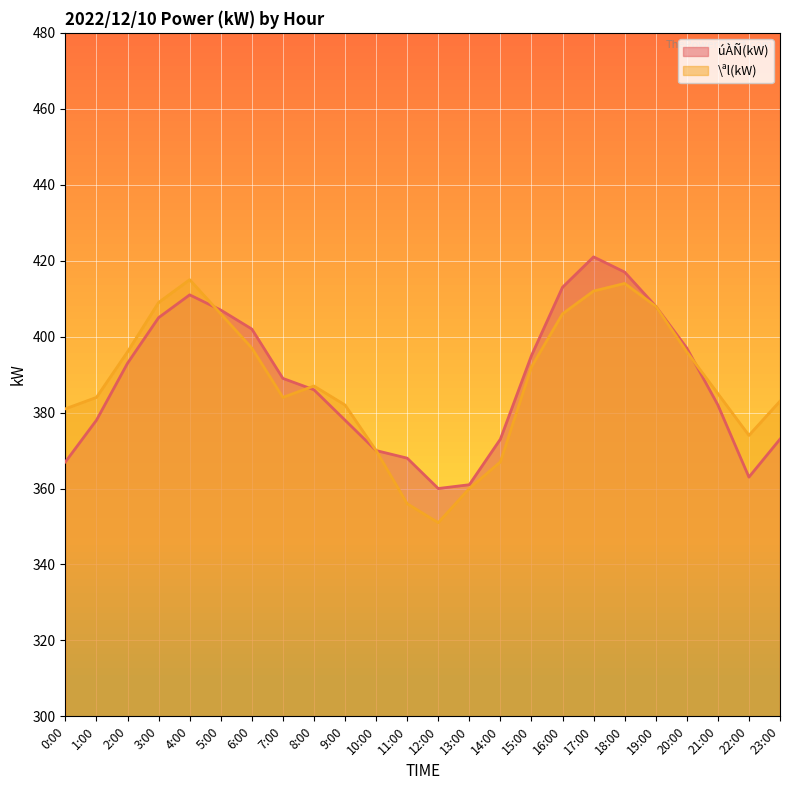

What is the sum of all úÀÑ(kW) values?

9317